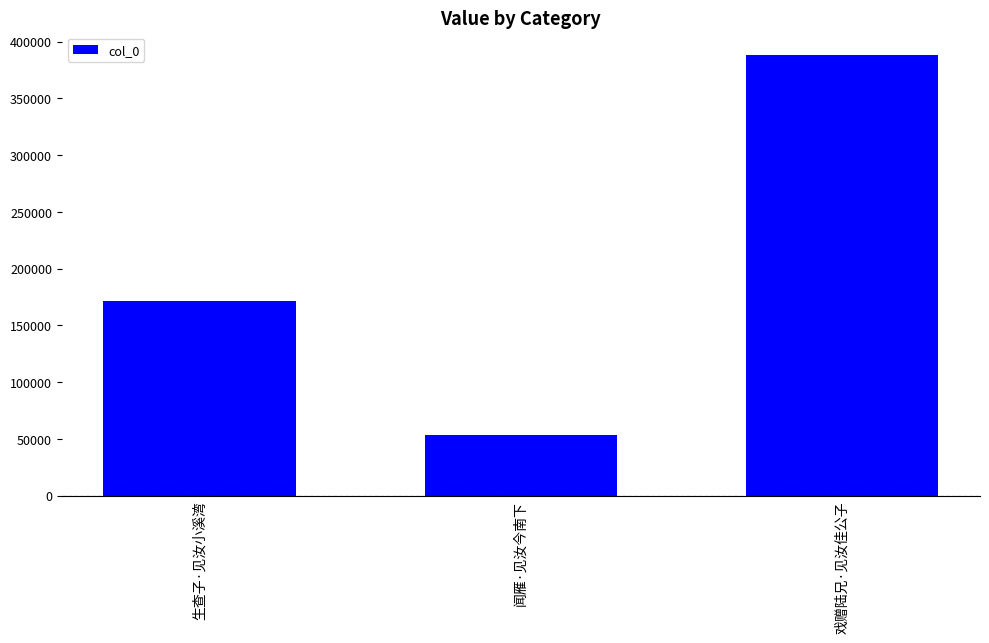

How many data points are less than 171064?

1